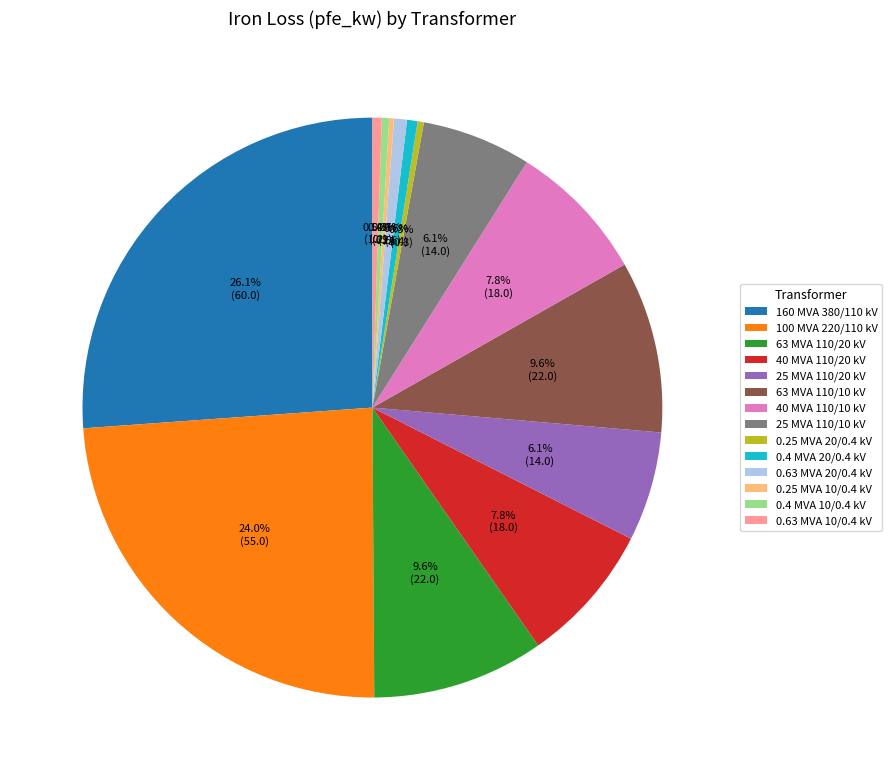

Is there a majority slice in this chart?

No